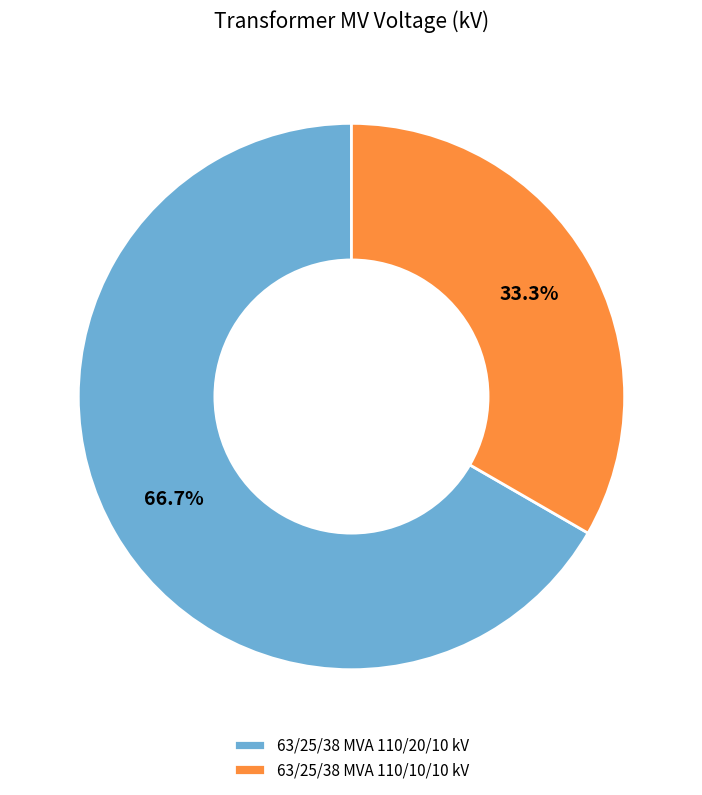

To the nearest percent, what is the combined percentage of 63/25/38 MVA 110/20/10 kV and 63/25/38 MVA 110/10/10 kV?

100%